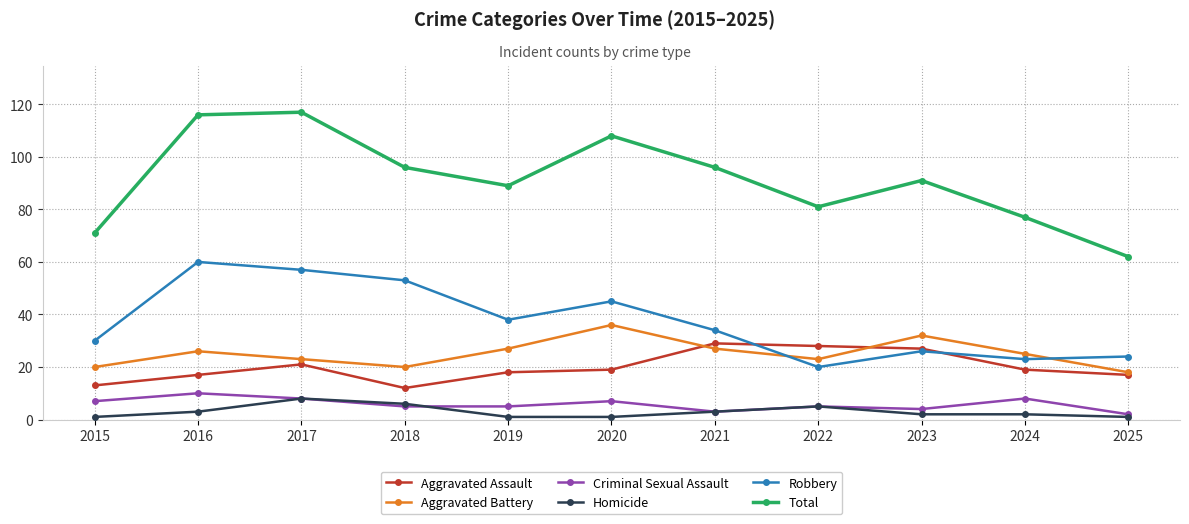

Where is Total nearest to the value 89?

2019